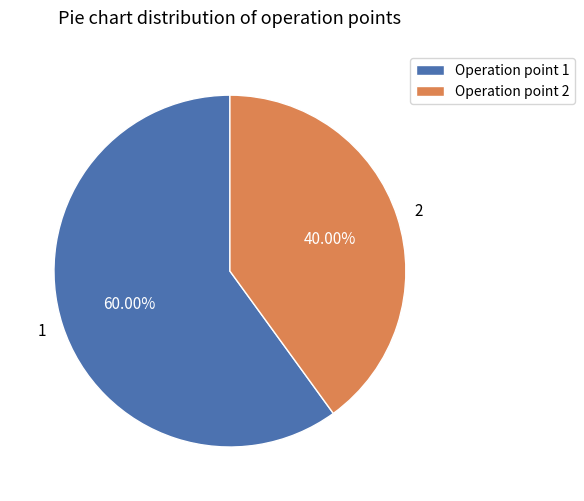

How much of the chart is everything except 2?

60.0%